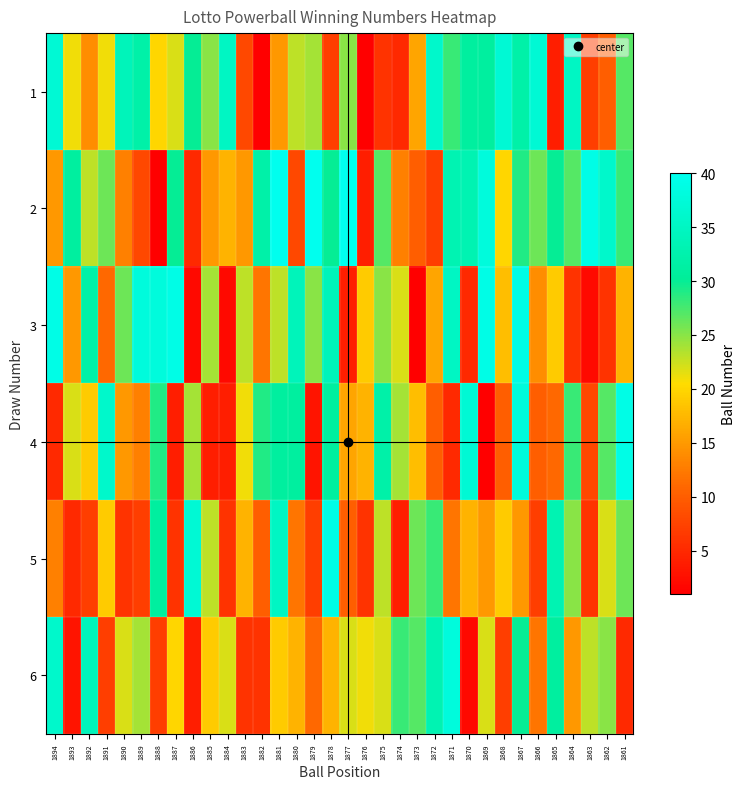

What is the difference between the highest and lowest values at 1861?

34